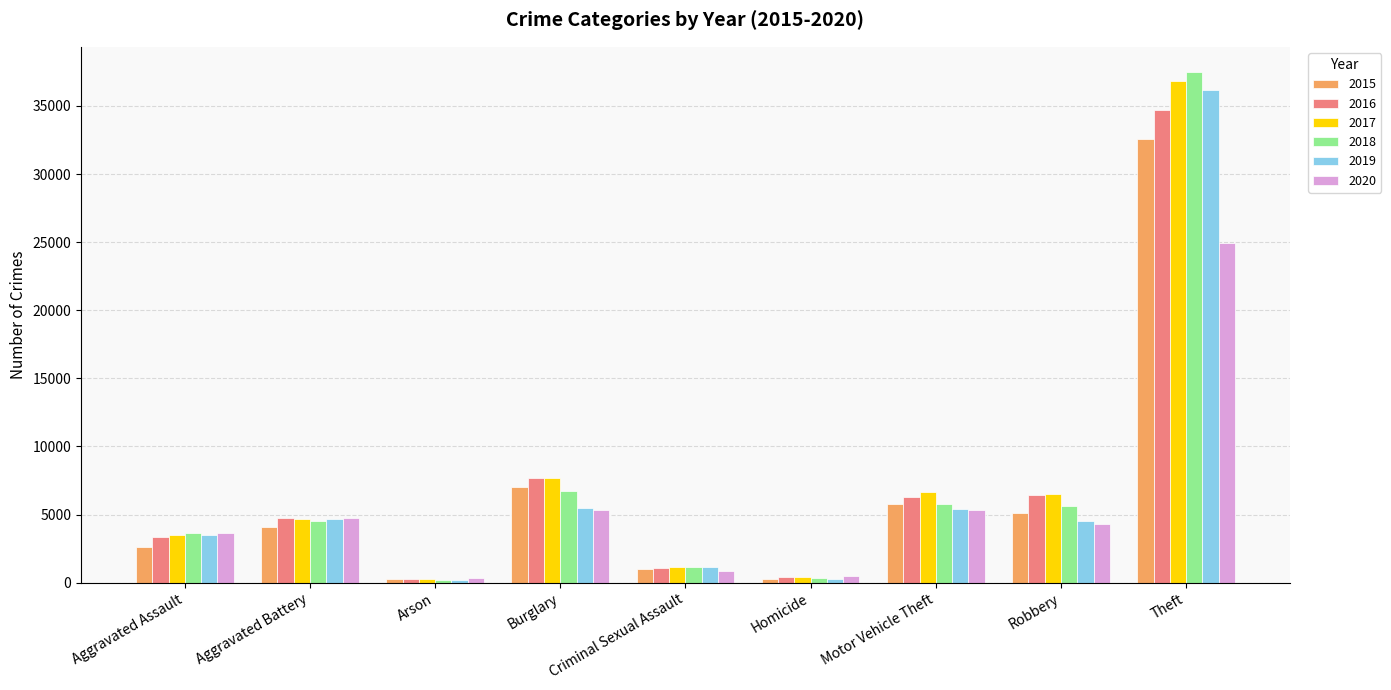

Between Burglary and Criminal Sexual Assault, which series saw the biggest shift?

2016